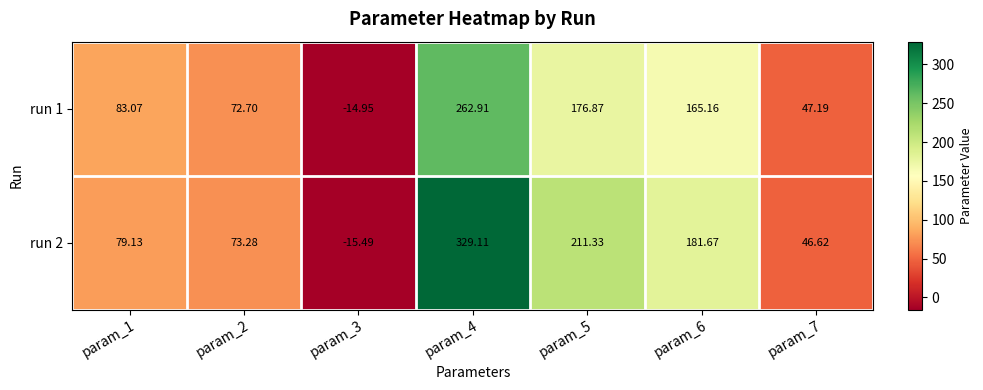

Is the value of run 2 at param_7 greater than the value of run 1 at param_4?

No